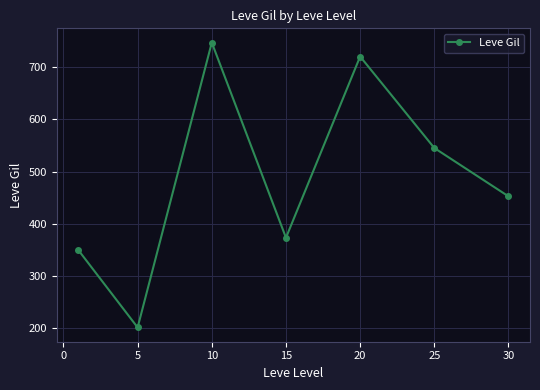

What is the difference between the second highest and second lowest values?

370.2